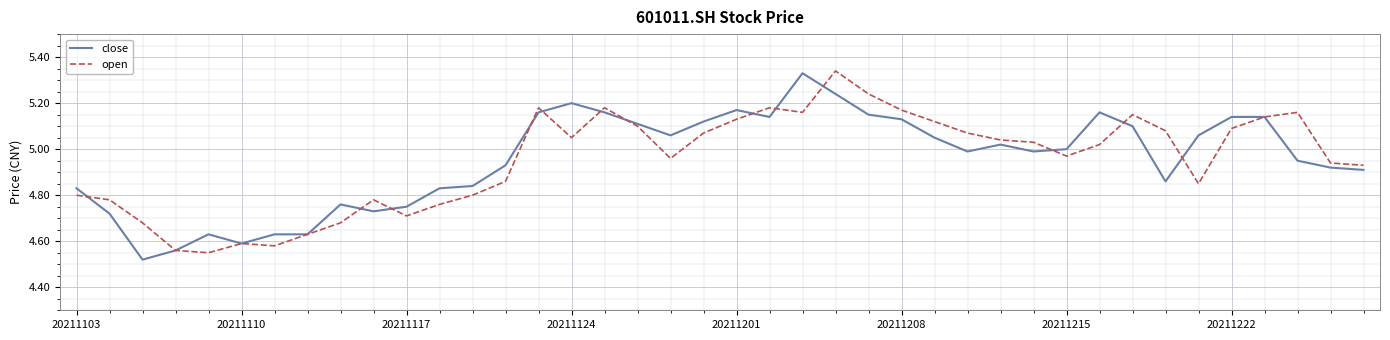

Does the chart display data point markers on the line(s)?

No